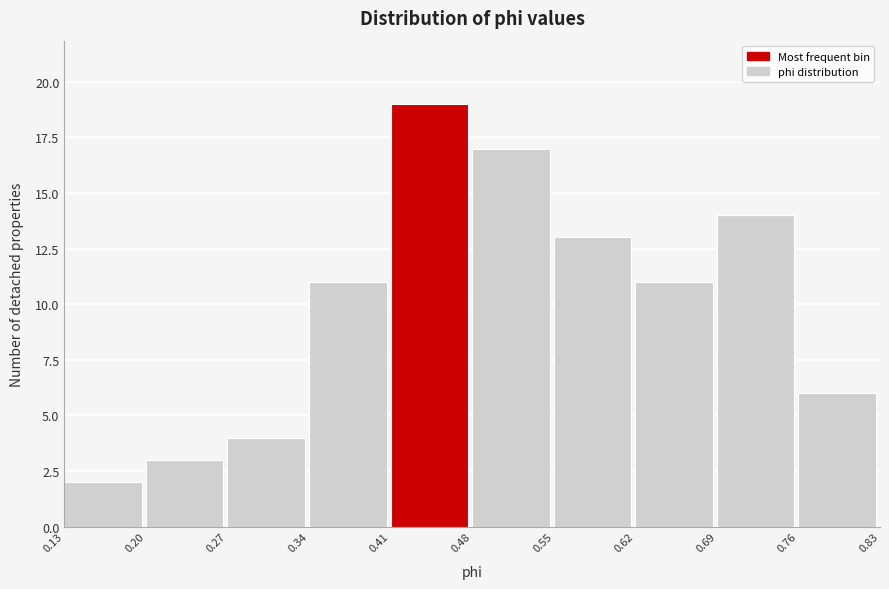

Reading left to right, list every bar in this chart as the range it spans on the x-axis followed by its height. The values are not printed on the chart, so give them approximately, as read against the axis.

0.13 to 0.20: 2
0.20 to 0.27: 3
0.27 to 0.34: 4
0.34 to 0.41: 11
0.41 to 0.48: 19
0.48 to 0.55: 17
0.55 to 0.62: 13
0.62 to 0.69: 11
0.69 to 0.76: 14
0.76 to 0.83: 6